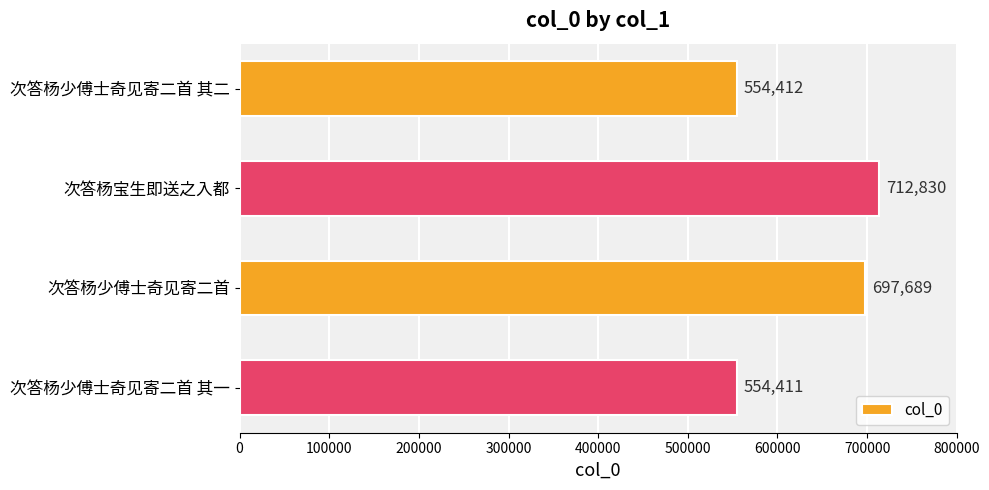

Reading top to bottom, what are all the values shown in this chart?

554412	712830	697689	554411